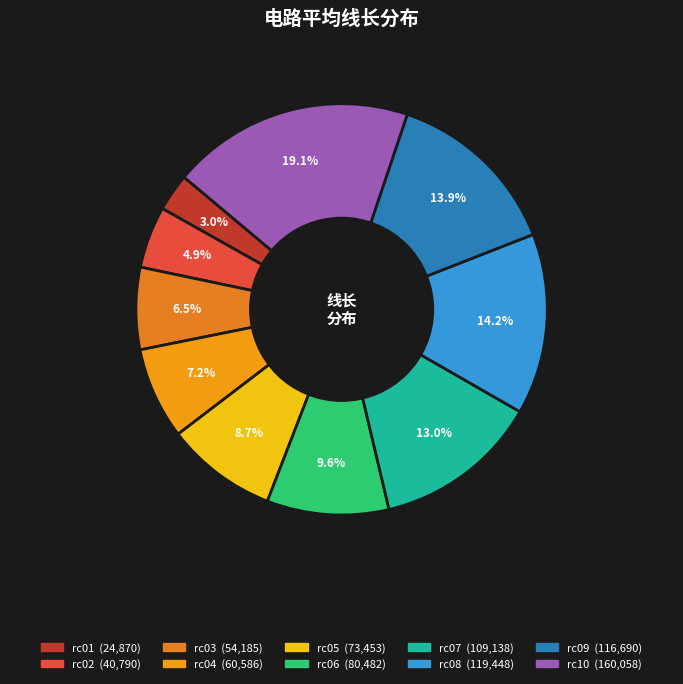

Combined, do rc01 and rc10 account for over 50%?

No